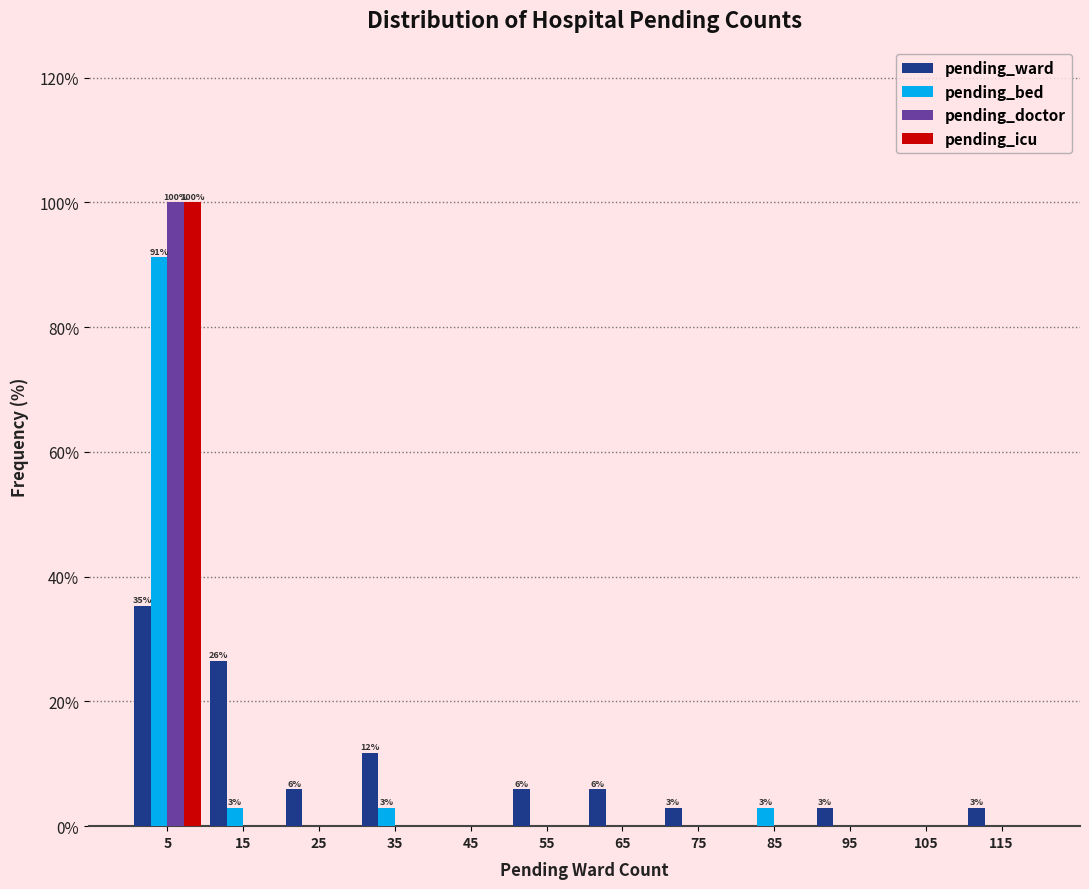

In the pending_ward series, which range on the x-axis has the tallest bar?

0 to 10